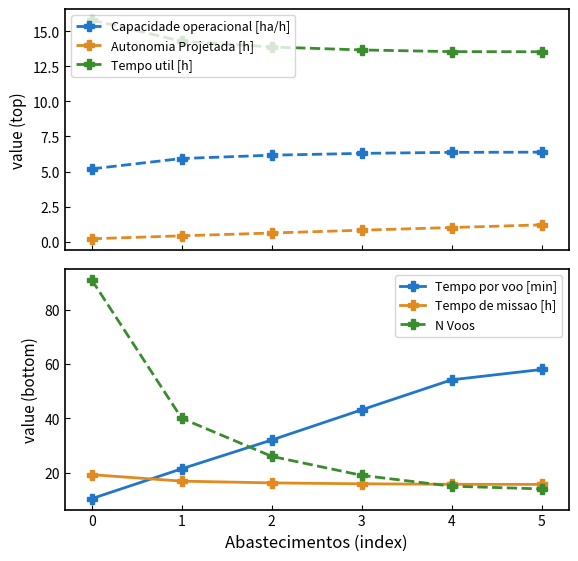

True or false: Tempo de missao [h] and Tempo por voo [min] cross at least once.

True